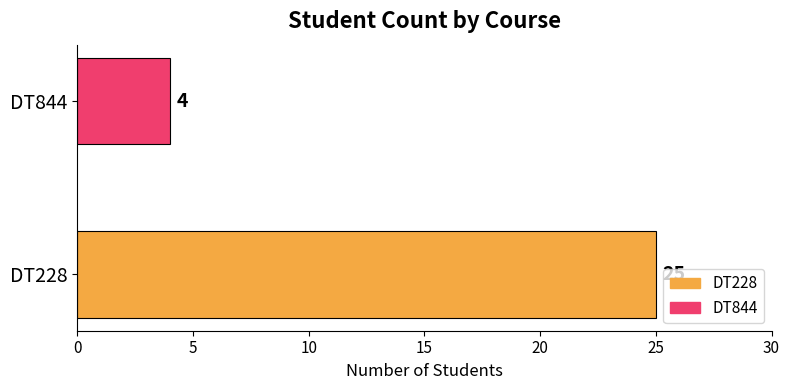

Count the number of data series in this chart.

1